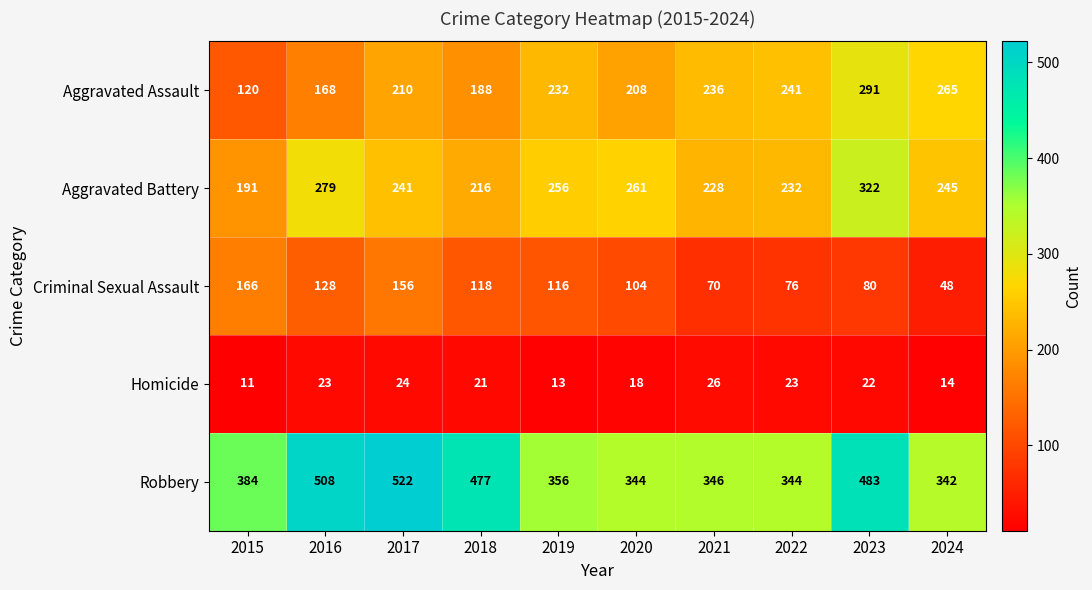

Is it true that Criminal Sexual Assault equals 116 at 2019?

True